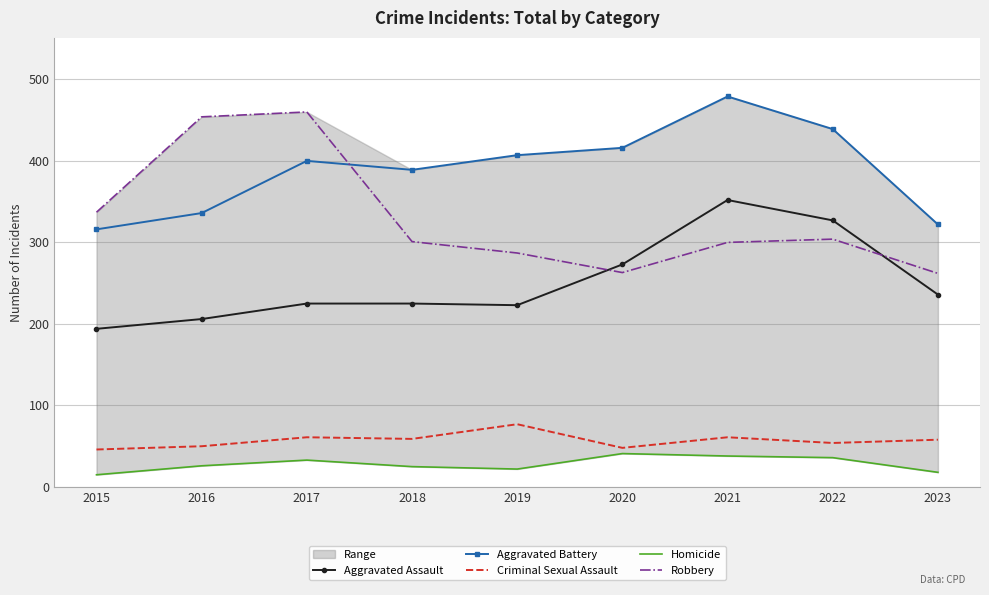

True or false: Aggravated Battery has a value of 141 at 2015.

False